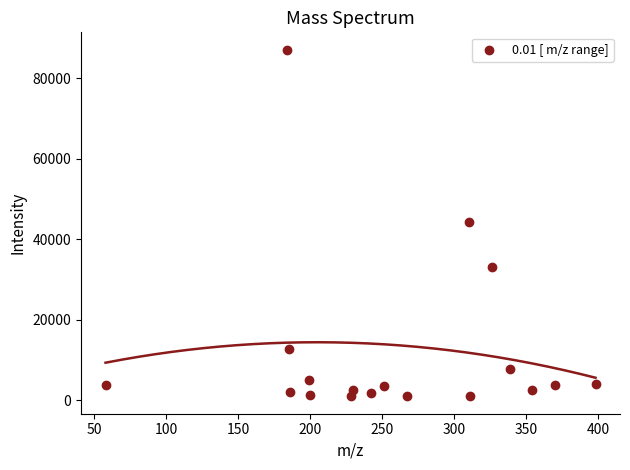

What is the range of X values (max minus min)?

340.0